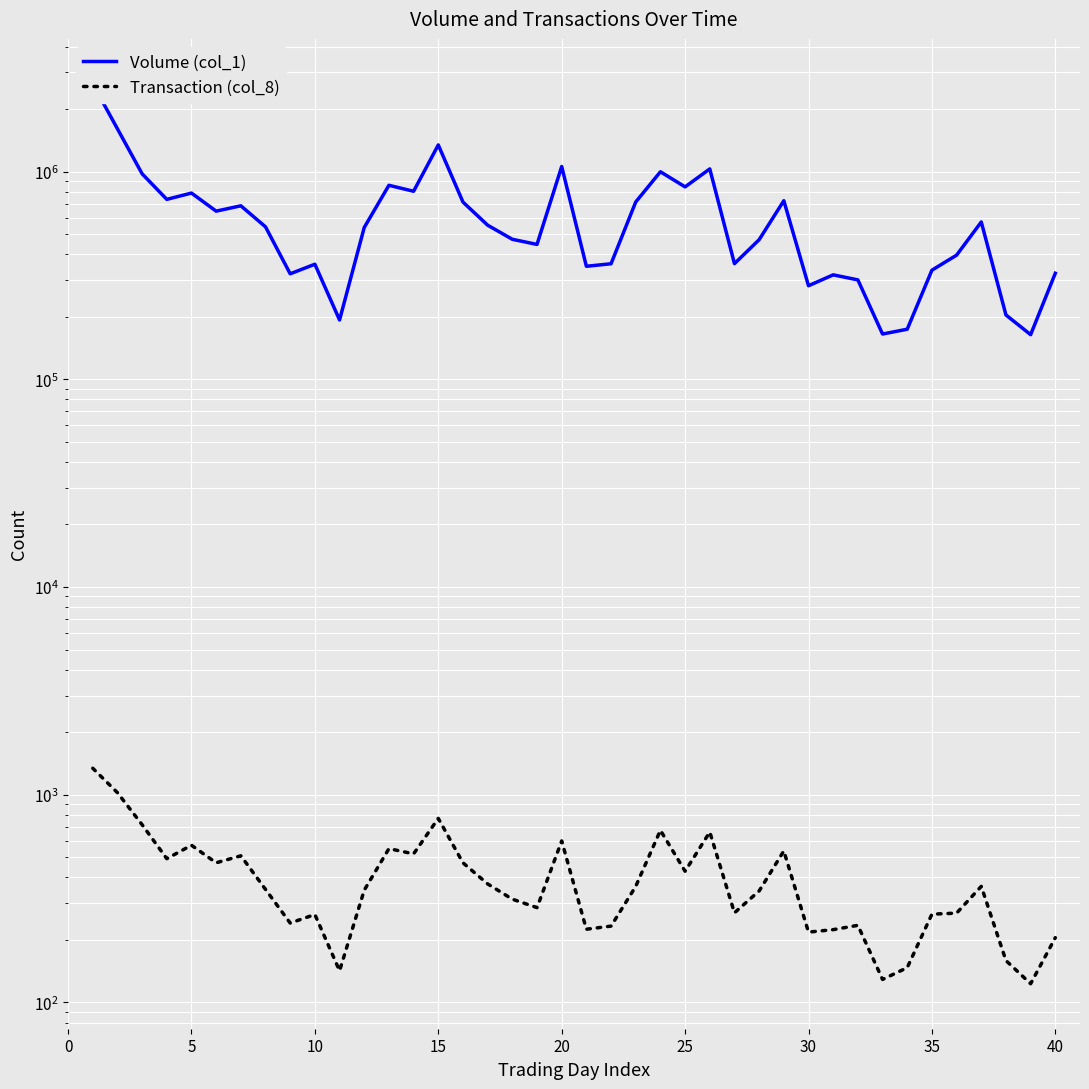

True or false: Transaction (col_8) and Volume (col_1) intersect in this chart.

False